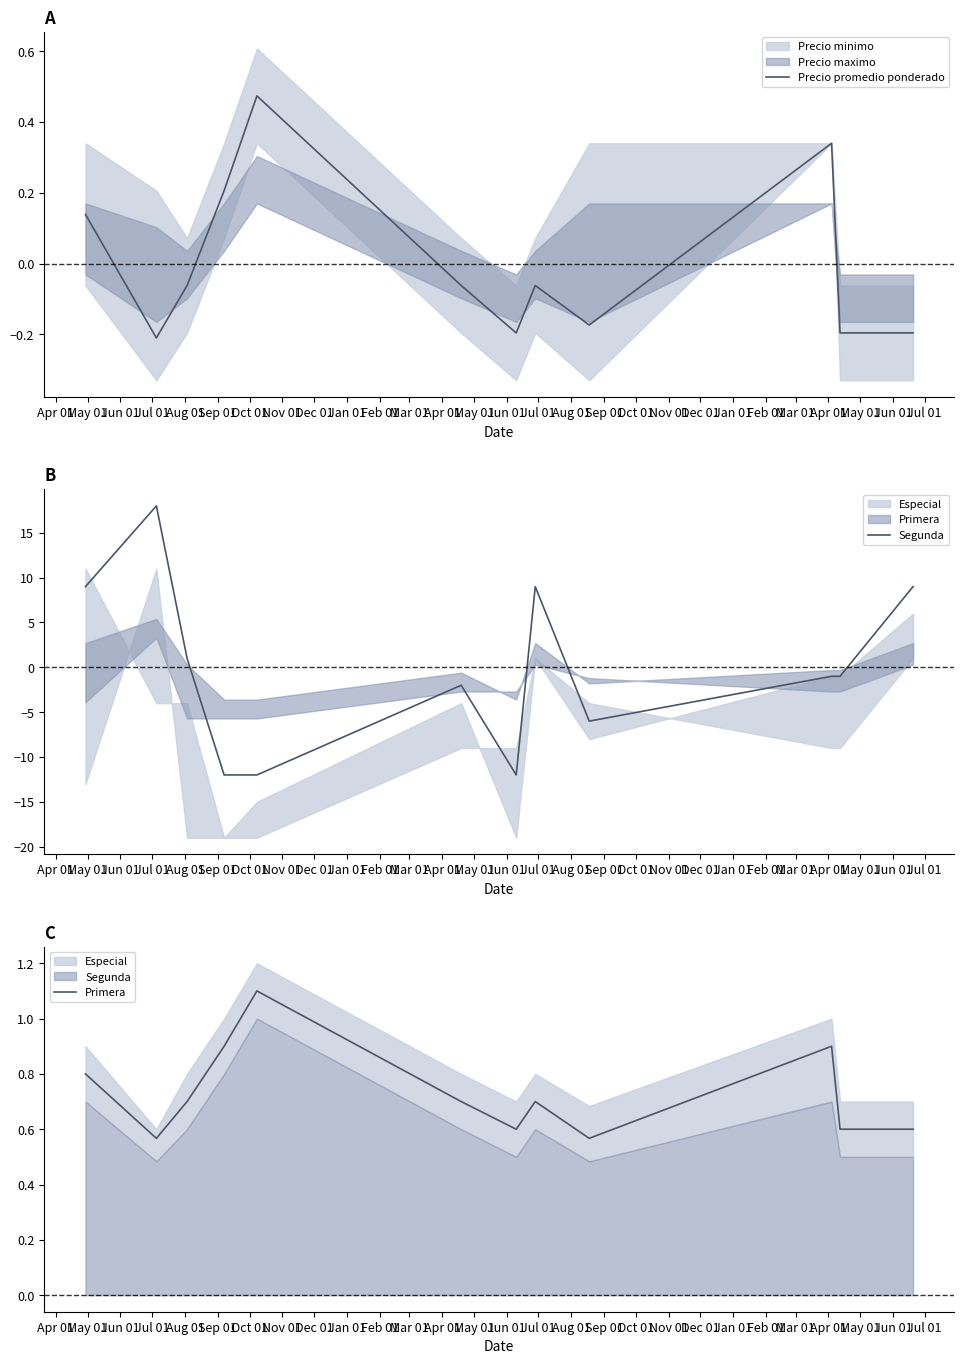

How many positive values does the Precio promedio ponderado series have?

4